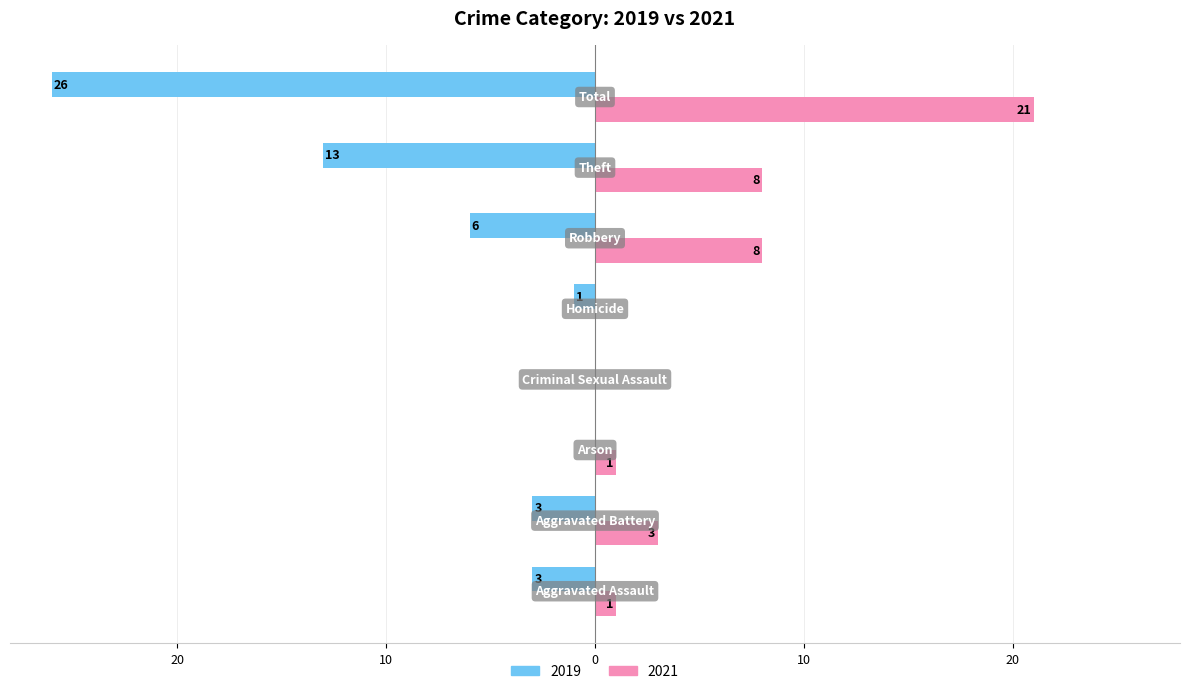

List the labels in order of 2021 value, smallest first.

Criminal Sexual Assault, Homicide, Aggravated Assault, Arson, Aggravated Battery, Robbery, Theft, Total